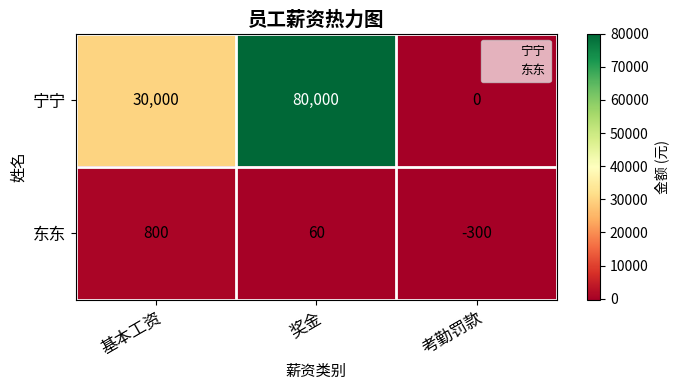

How many 东东 values are between -300 and 800?

3